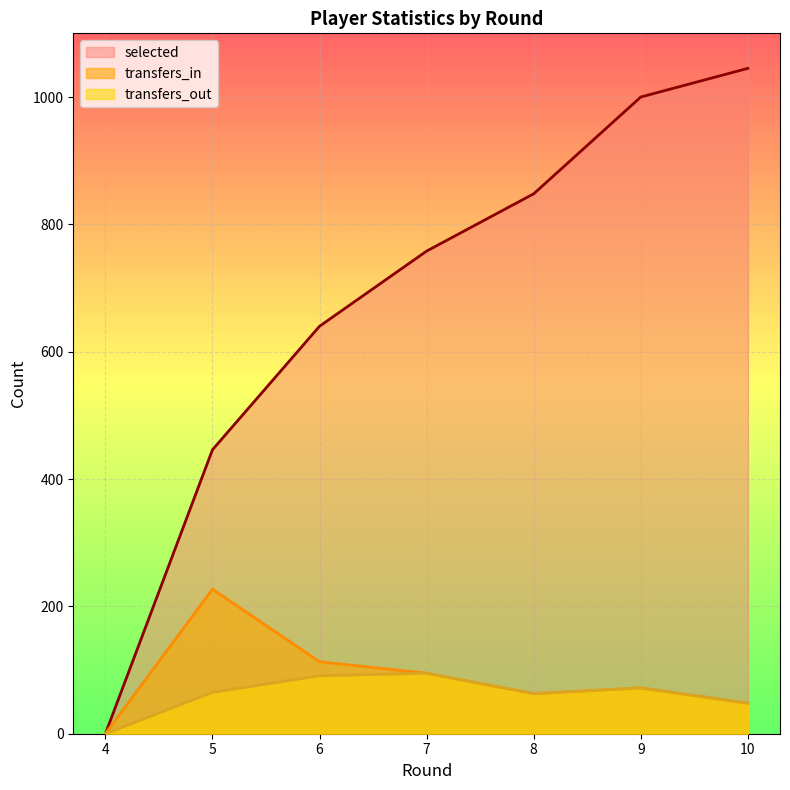

How many data points in selected are above 758?

3